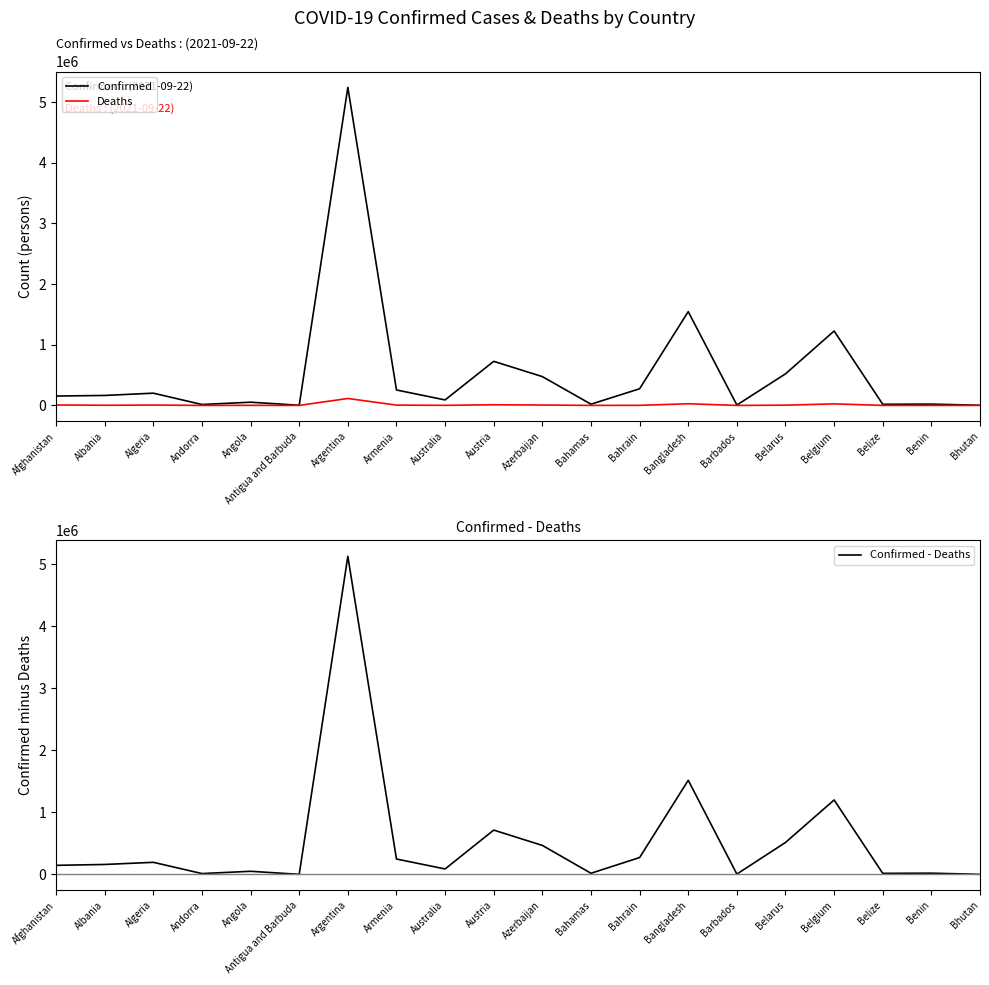

What is the minimum value shown in the chart?

3